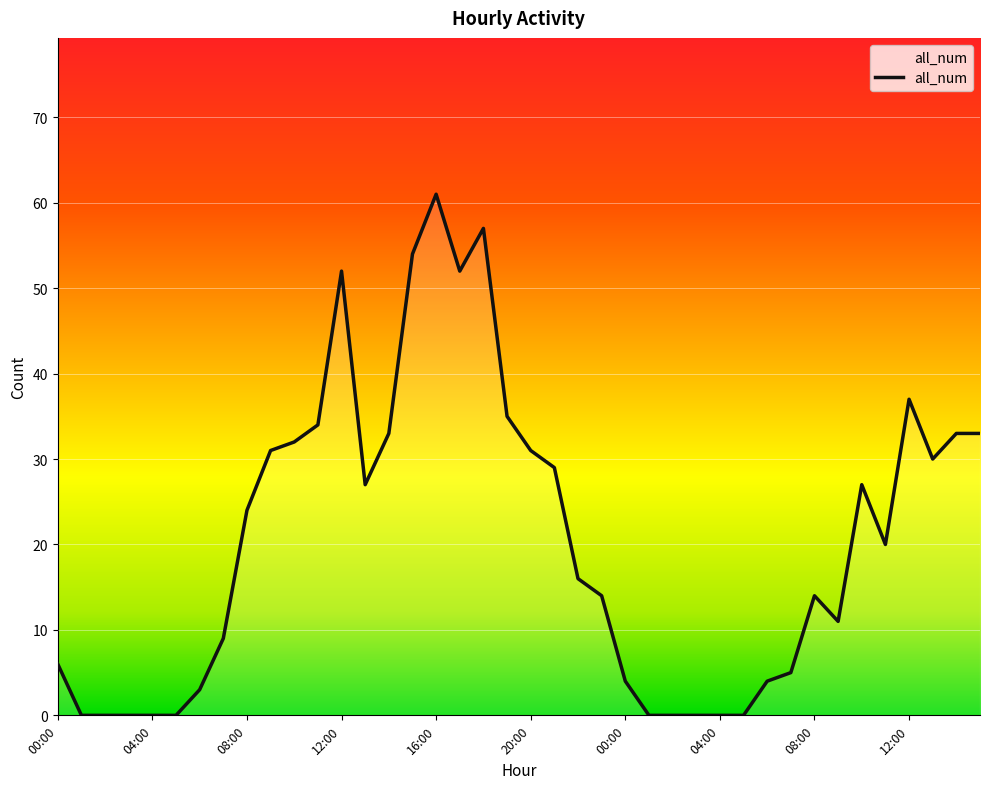

What is the greatest value displayed?

61